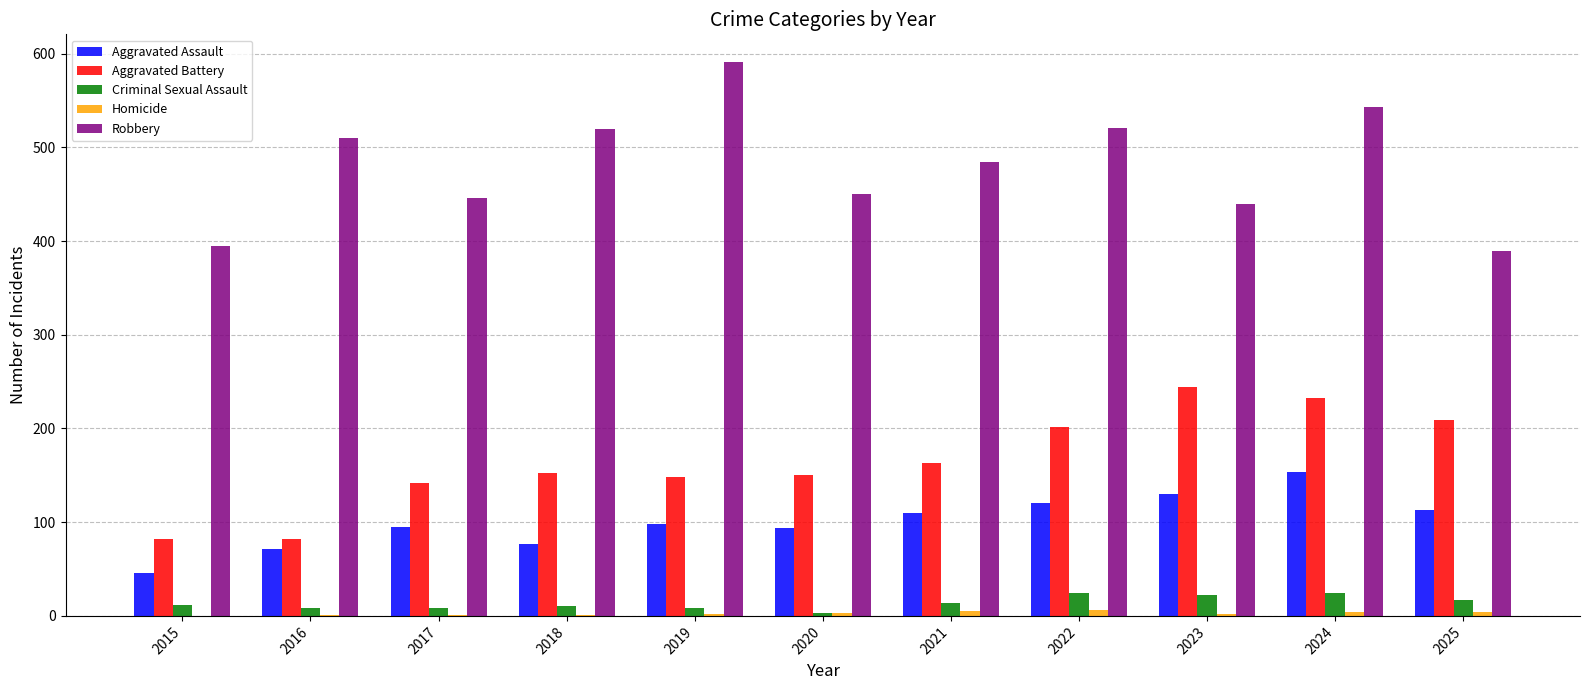

At which category is the sum across all series the highest?

2024